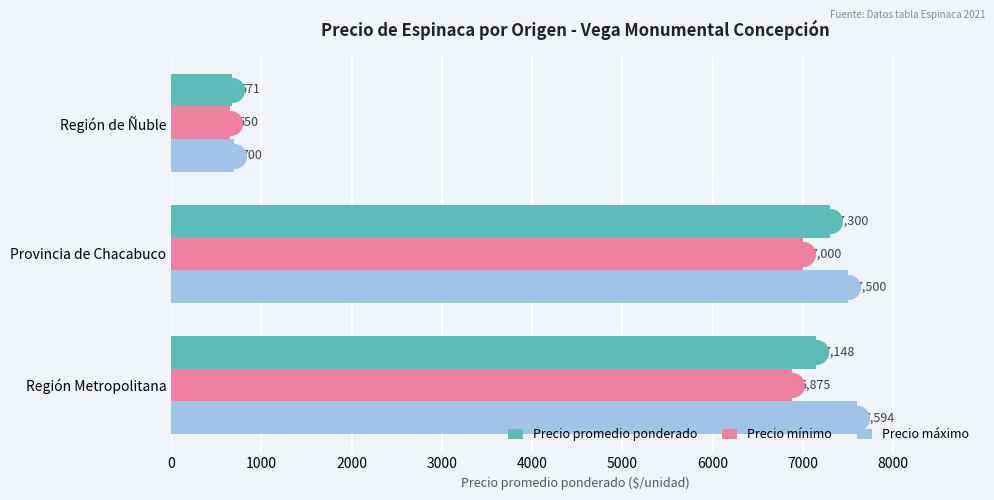

Where is Precio promedio ponderado nearest to the value 3985?

Región Metropolitana